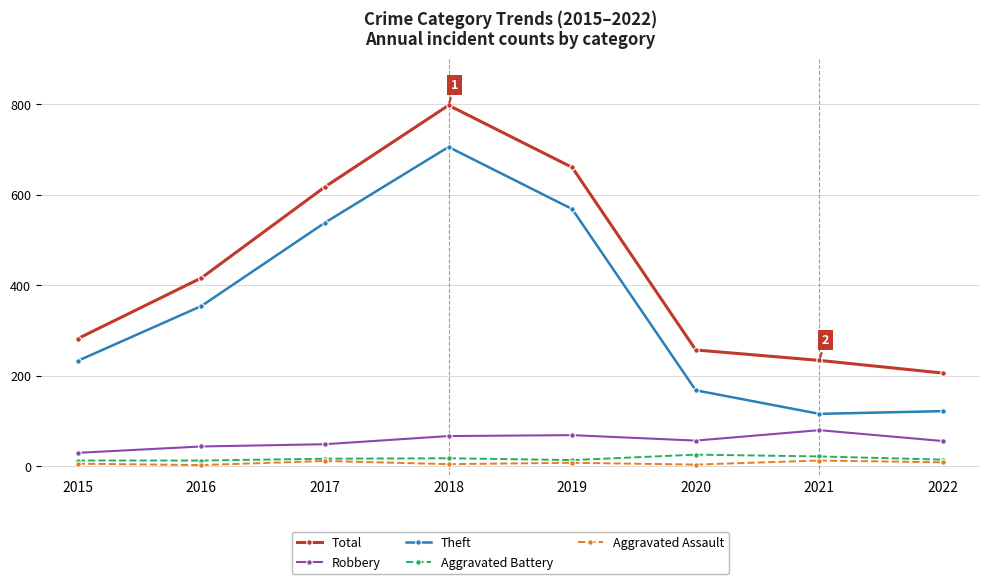

Which label corresponds to the largest value in the chart?

2018